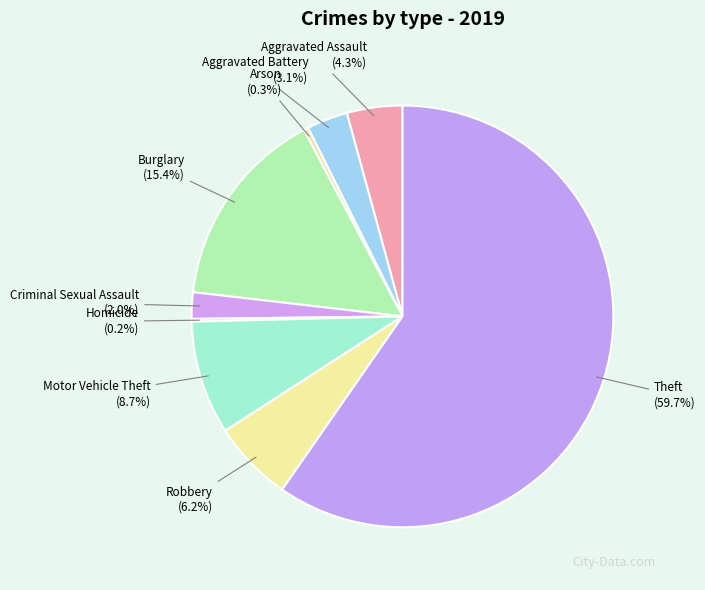

To the nearest percent, what is the average slice percentage?

11%